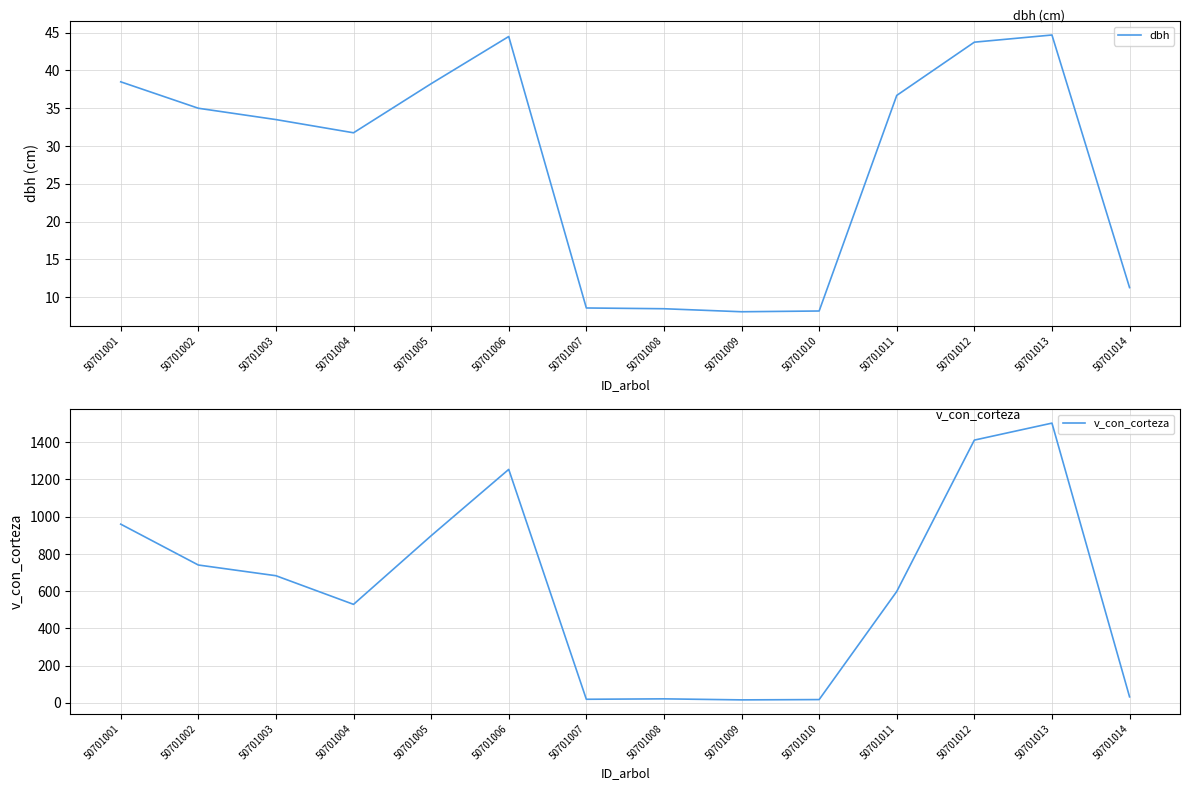

Which series has the largest range (max minus min)?

v_con_corteza